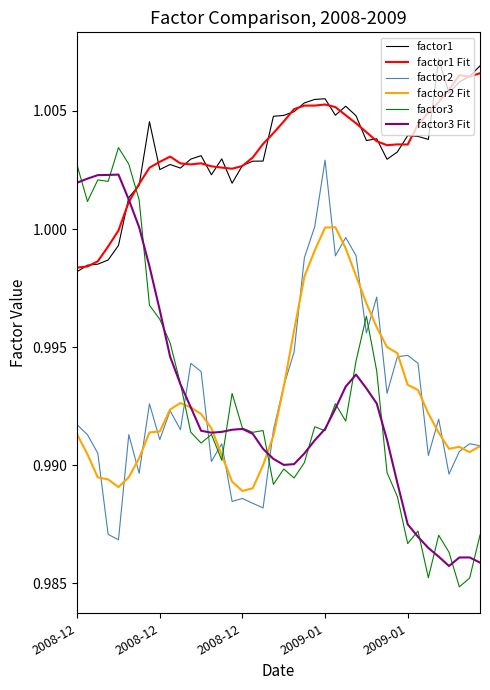

Which series has the widest spread of values?

factor3